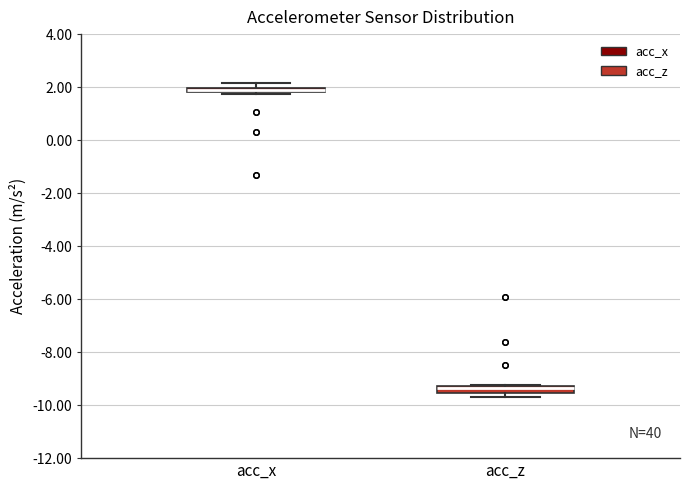

Which box has the highest median line?

acc_x